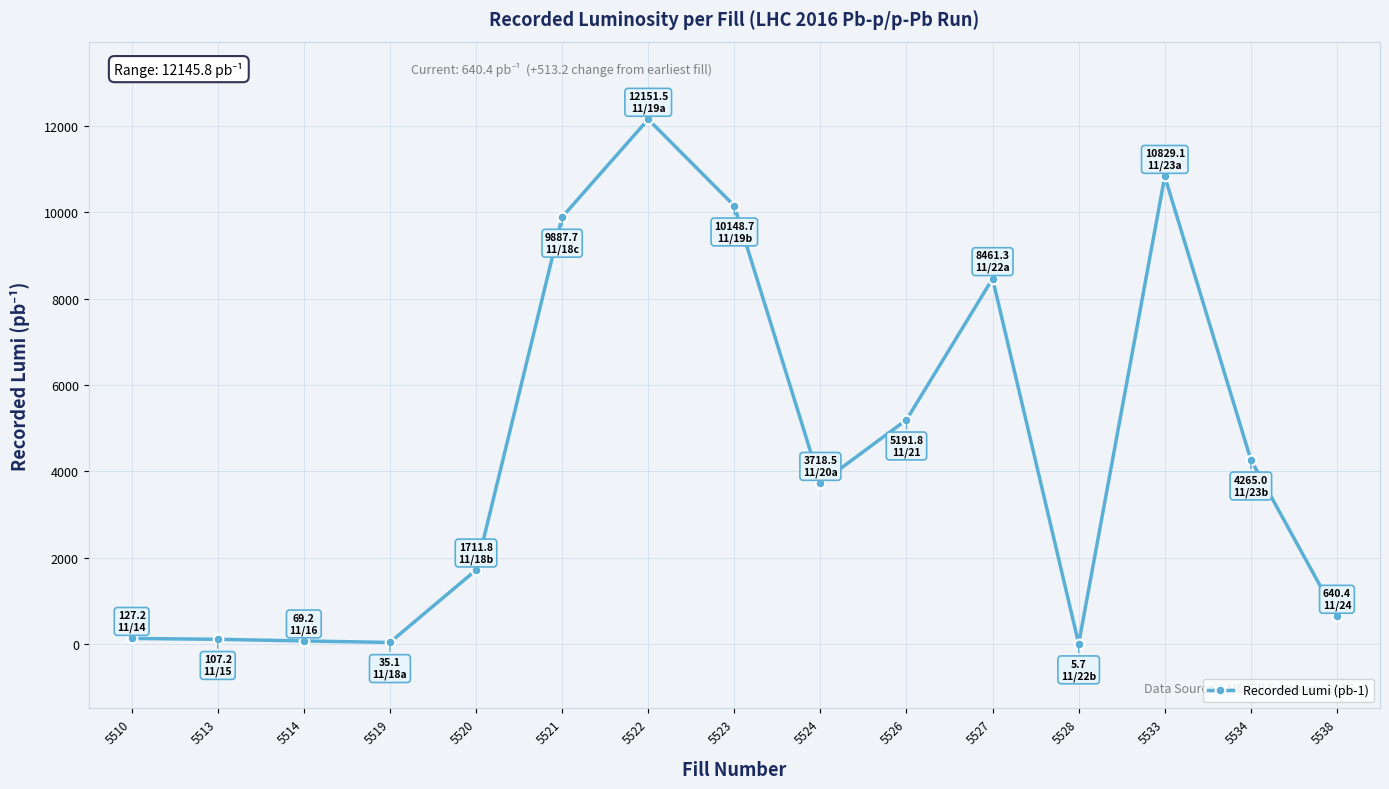

Is it true that the value at 5534 is 6781.7?

False